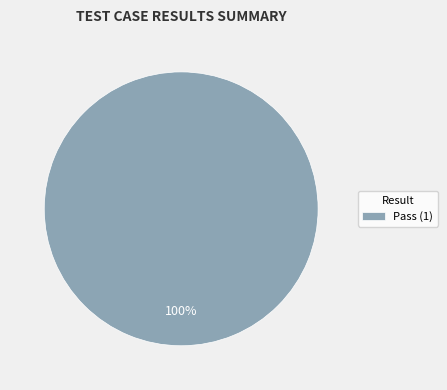

Which category accounts for the majority?

Pass (1)